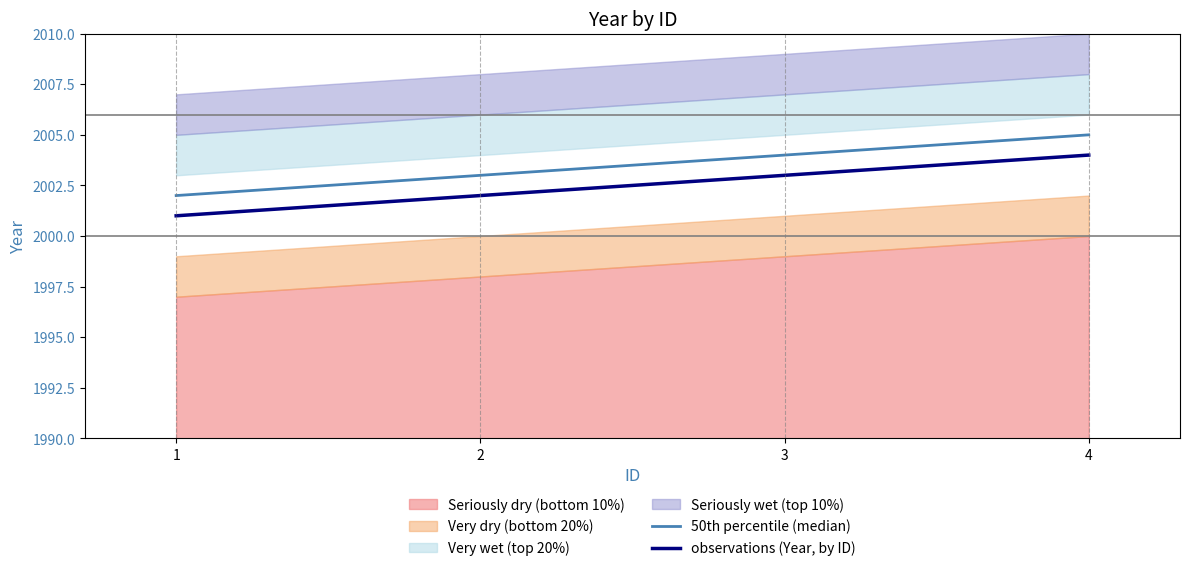

List the labels in order of observations (Year, by ID) value, largest first.

4, 3, 2, 1